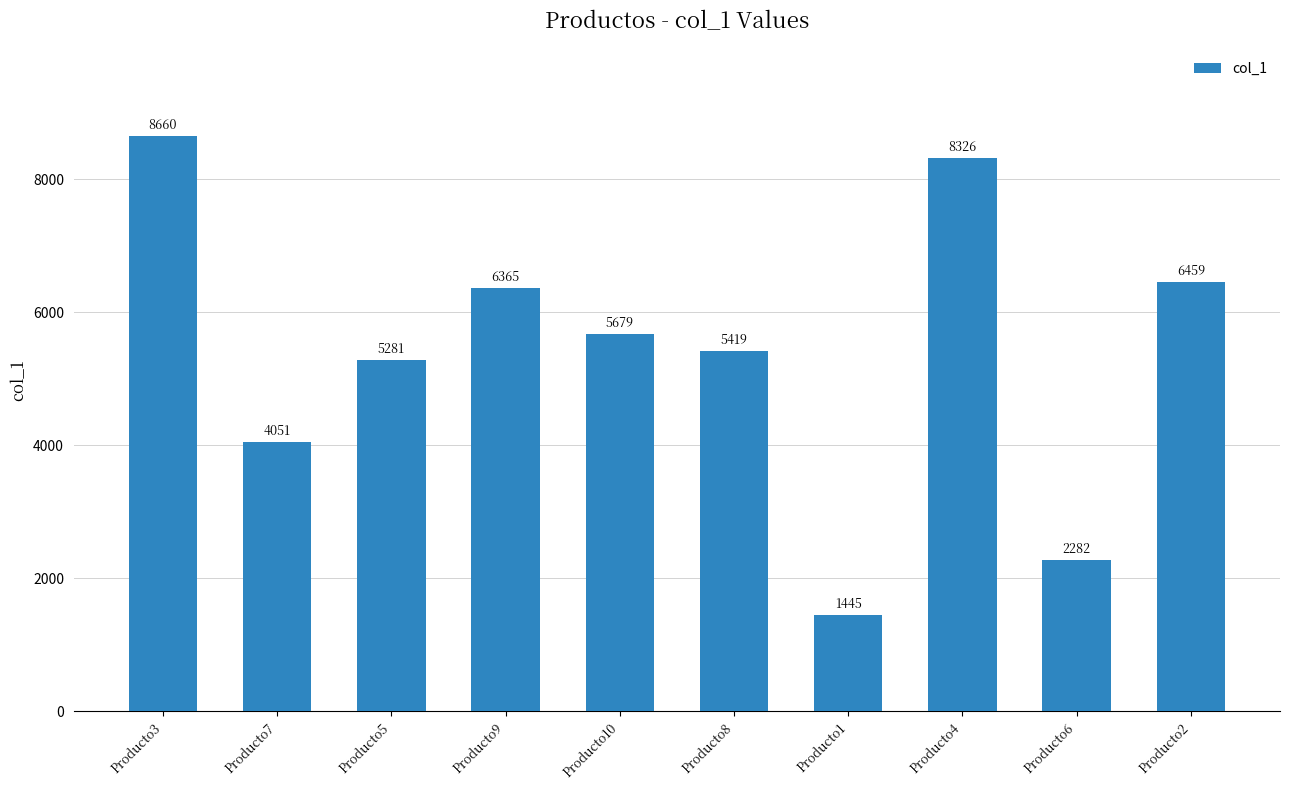

Approximately how many times larger is the value at Producto8 compared to Producto3?

0.6